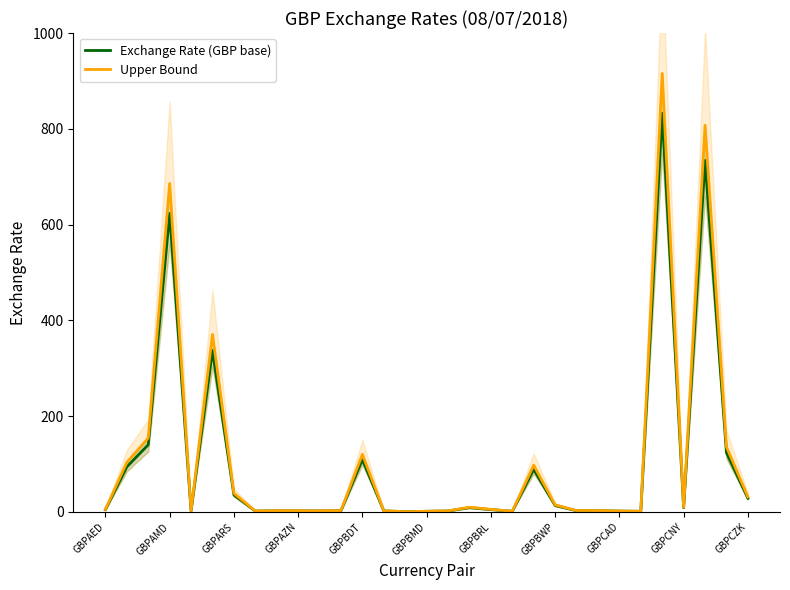

How many interior local valleys does the Upper Bound series have?

7